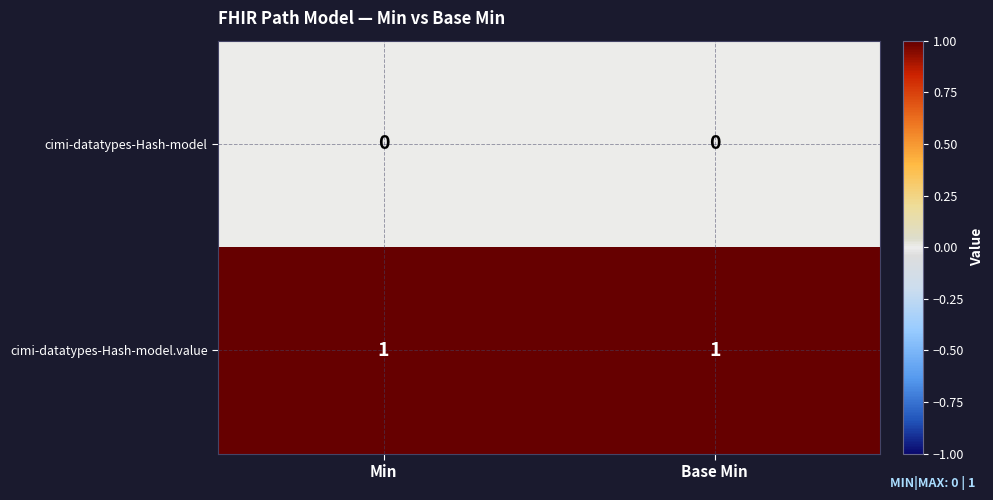

Rank the series at Base Min from highest to lowest value.

cimi-datatypes-Hash-model.value, cimi-datatypes-Hash-model